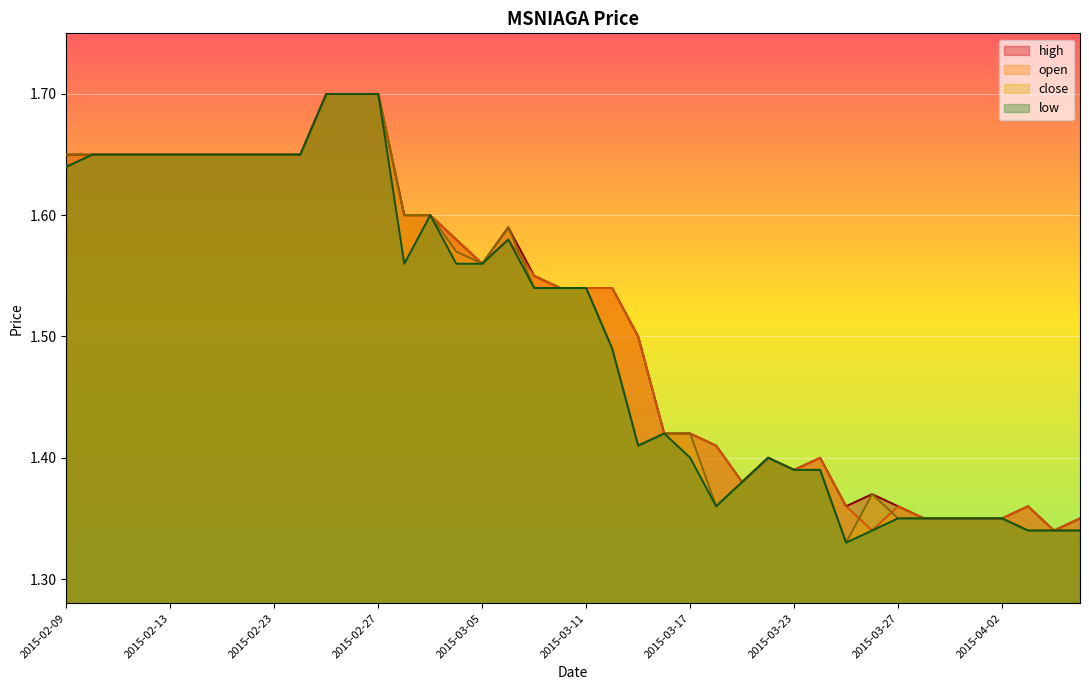

Does the chart display data point markers on the line(s)?

No